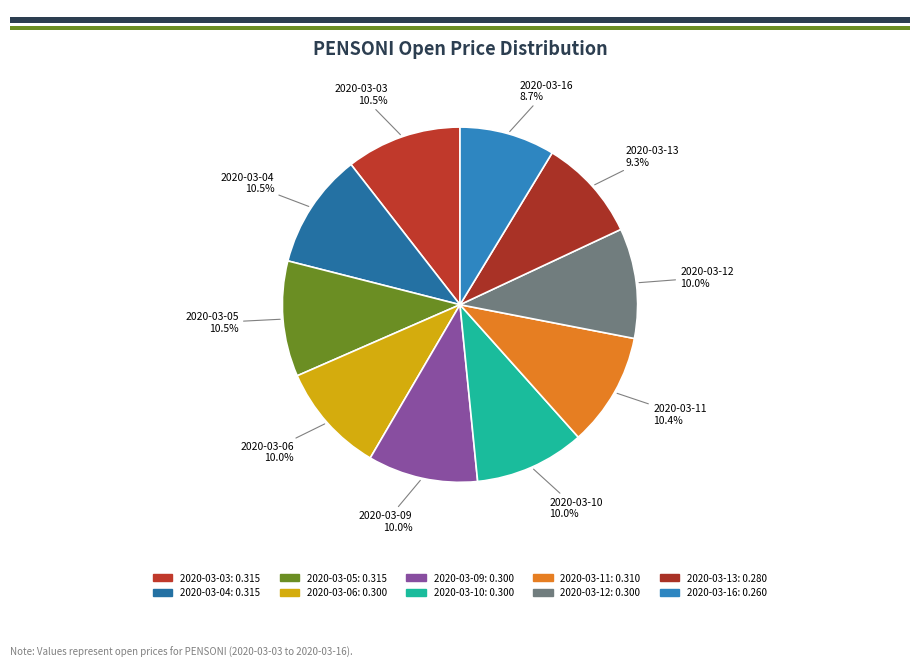

The 2020-03-06 slice represents 10% of the pie. True or false?

True